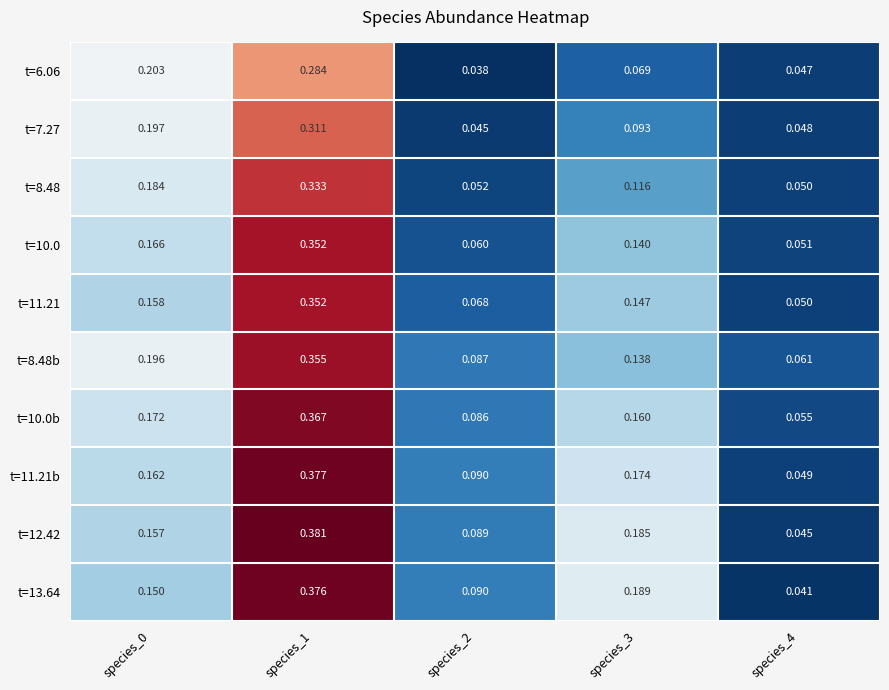

Is the value of t=6.06 at species_3 greater than the value of t=8.48 at species_3?

No